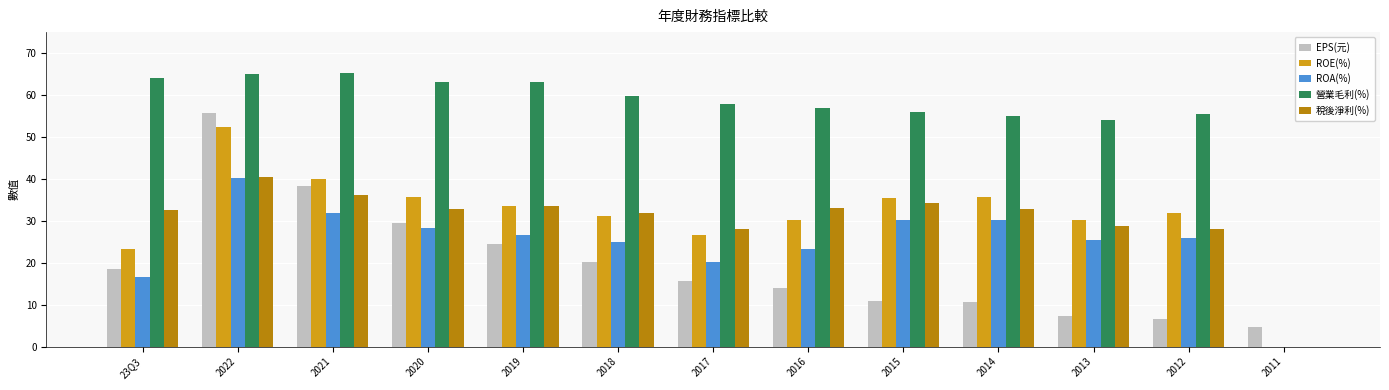

What is the sum of all ROE(%) values?

406.2